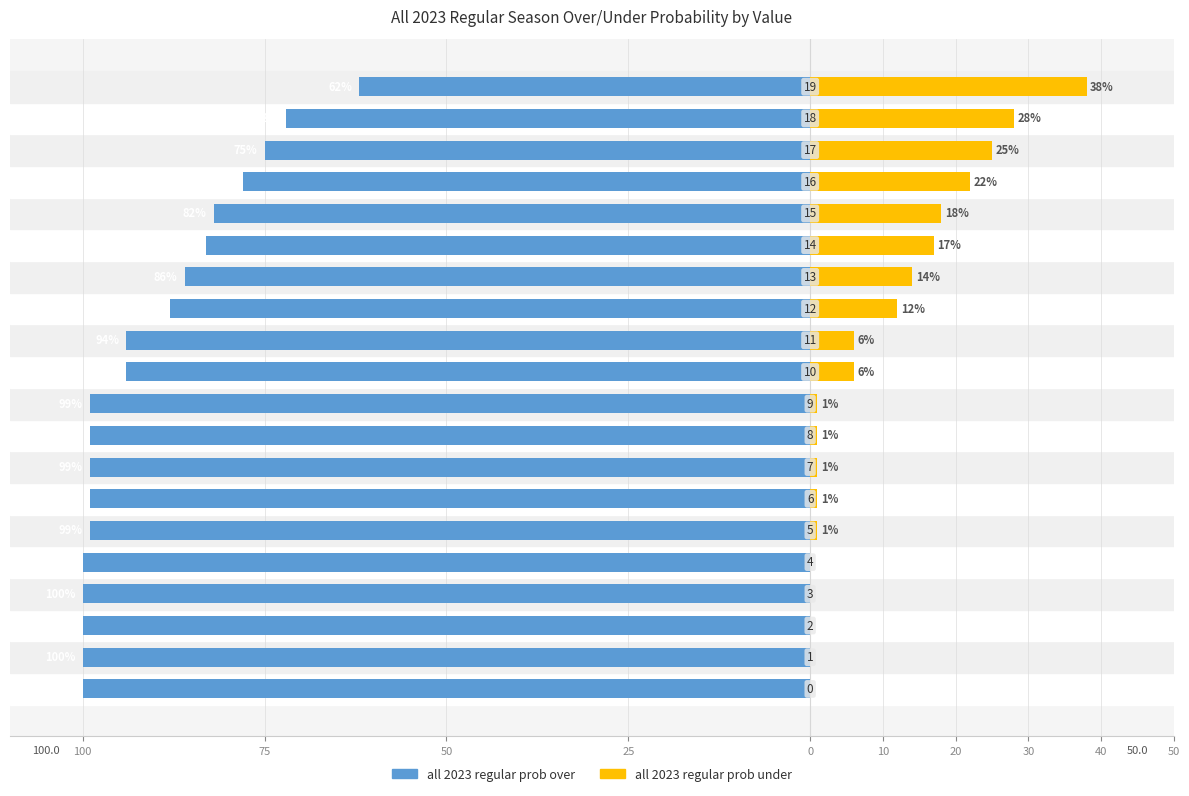

What is the maximum value for all 2023 regular prob under?

38